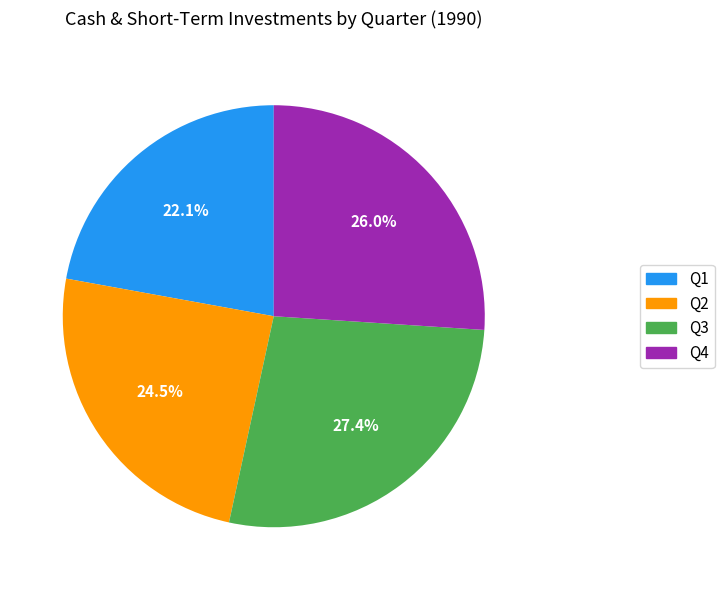

To the nearest percent, what is the difference between the largest and smallest slice percentages?

5%